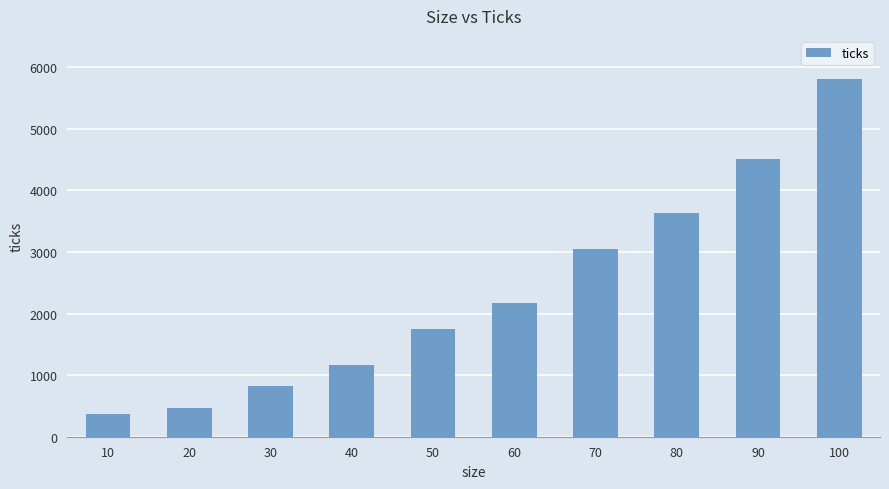

What is the difference between the values at 90 and 20?

4040.8